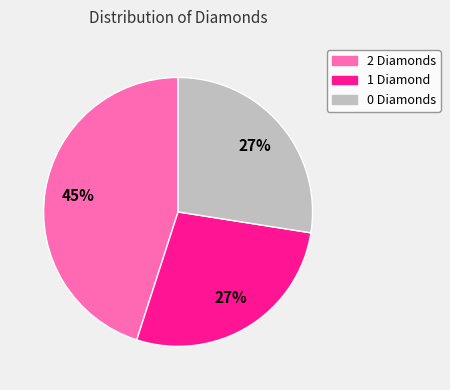

Which category has the biggest portion of the pie?

2